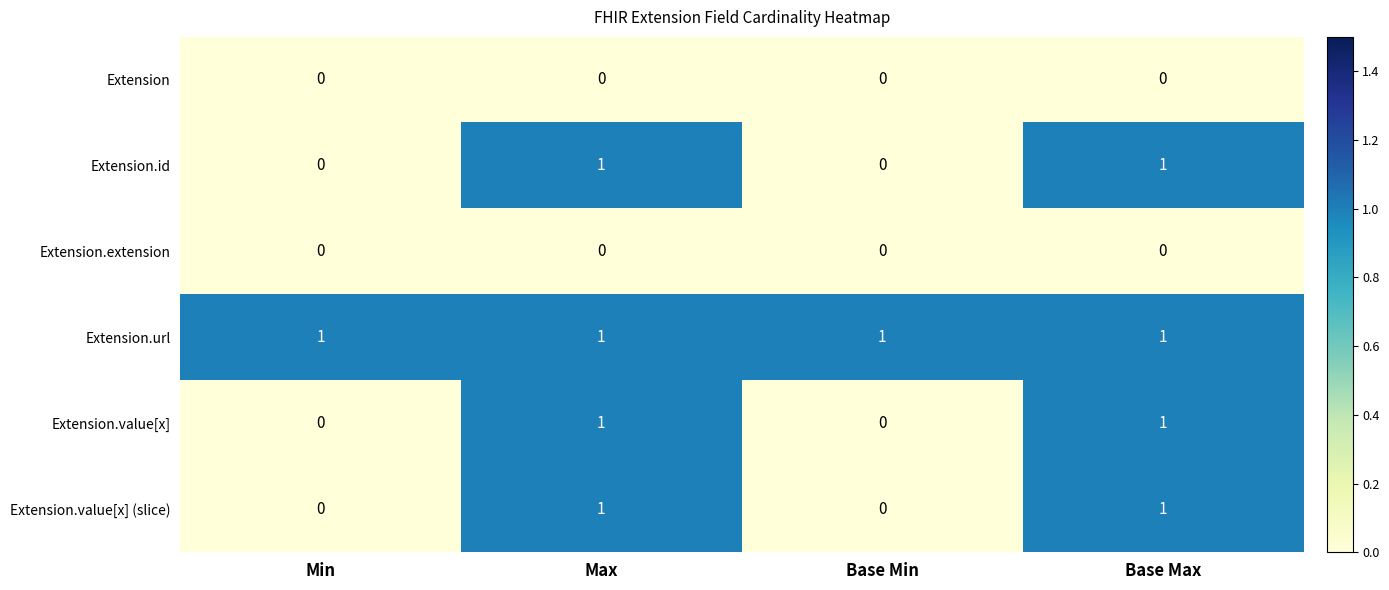

Count the Extension.value[x] (slice) values in the range 0 to 1.

4